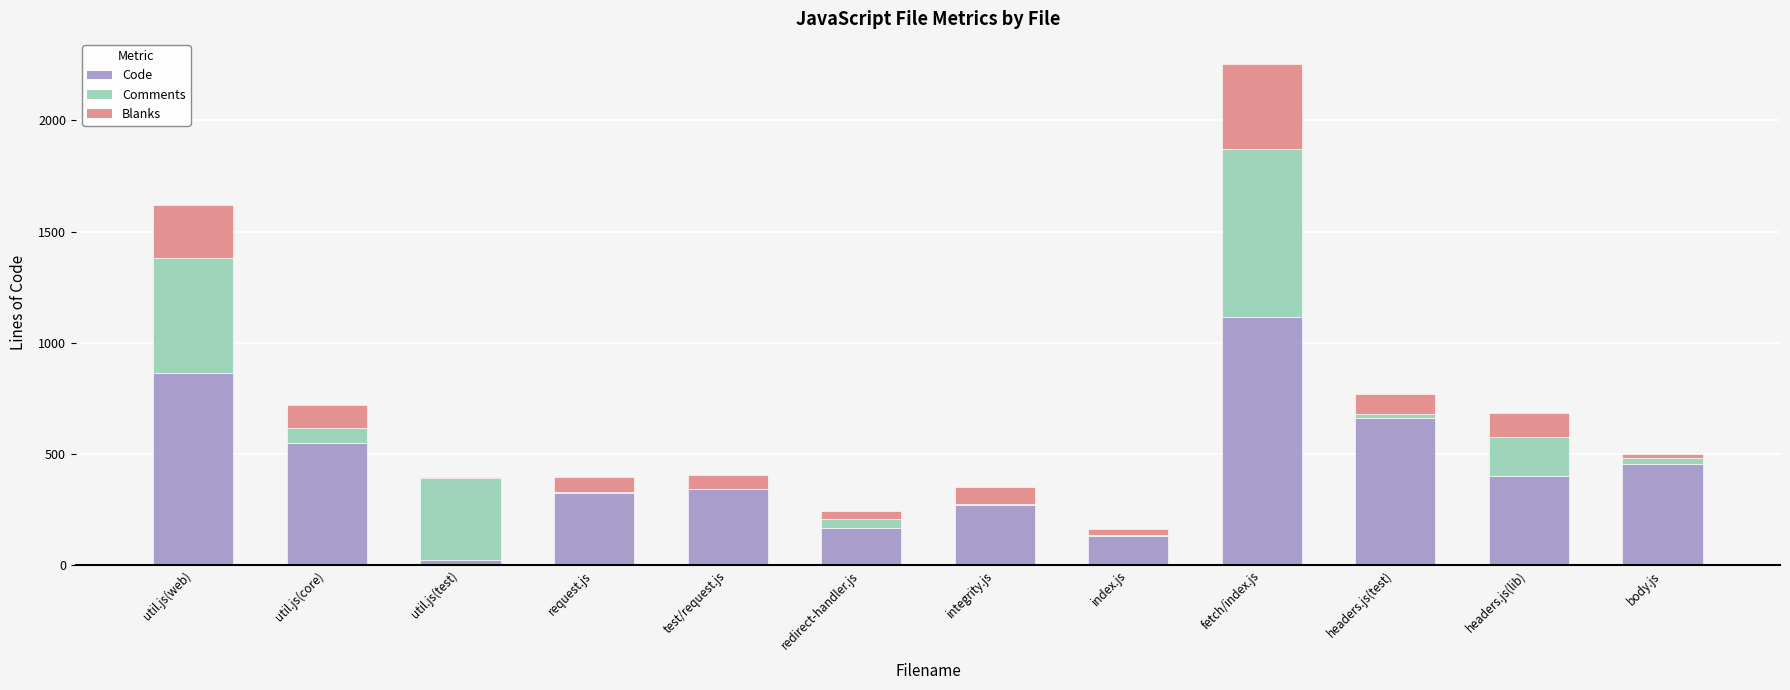

At which category is the sum across all series the highest?

fetch/index.js